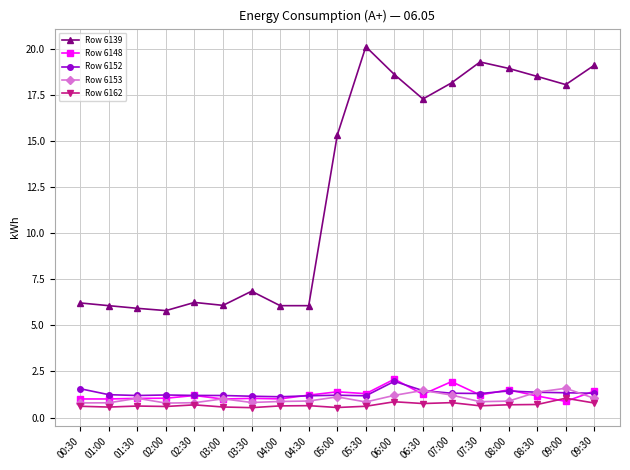

What position from the right is 07:00?

6